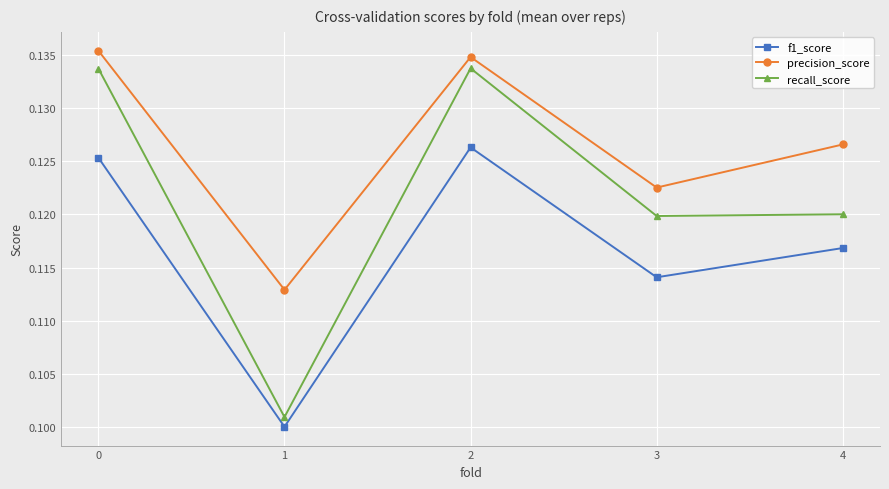

What is the sum of all precision_score values?

0.6